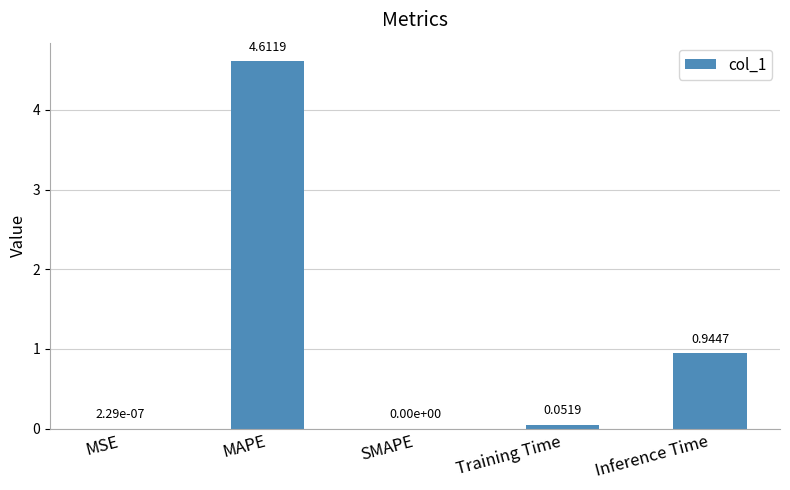

What is the sum of the values at MAPE and SMAPE?

4.6